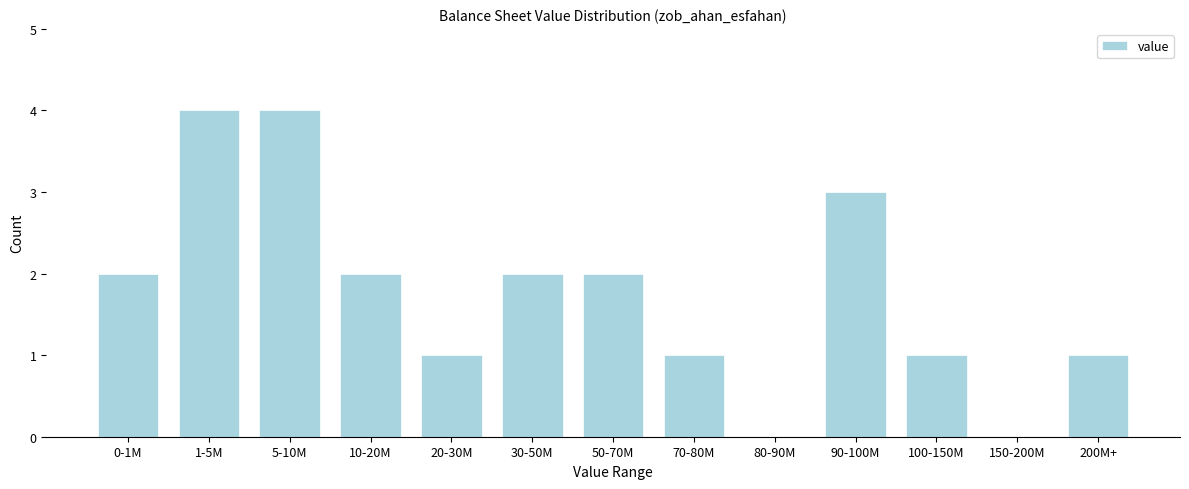

Reading left to right, list all the values displayed in this chart.

0-1M=2	1-5M=4	5-10M=4	10-20M=2	20-30M=1	30-50M=2	50-70M=2	70-80M=1	80-90M=0	90-100M=3	100-150M=1	150-200M=0	200M+=1